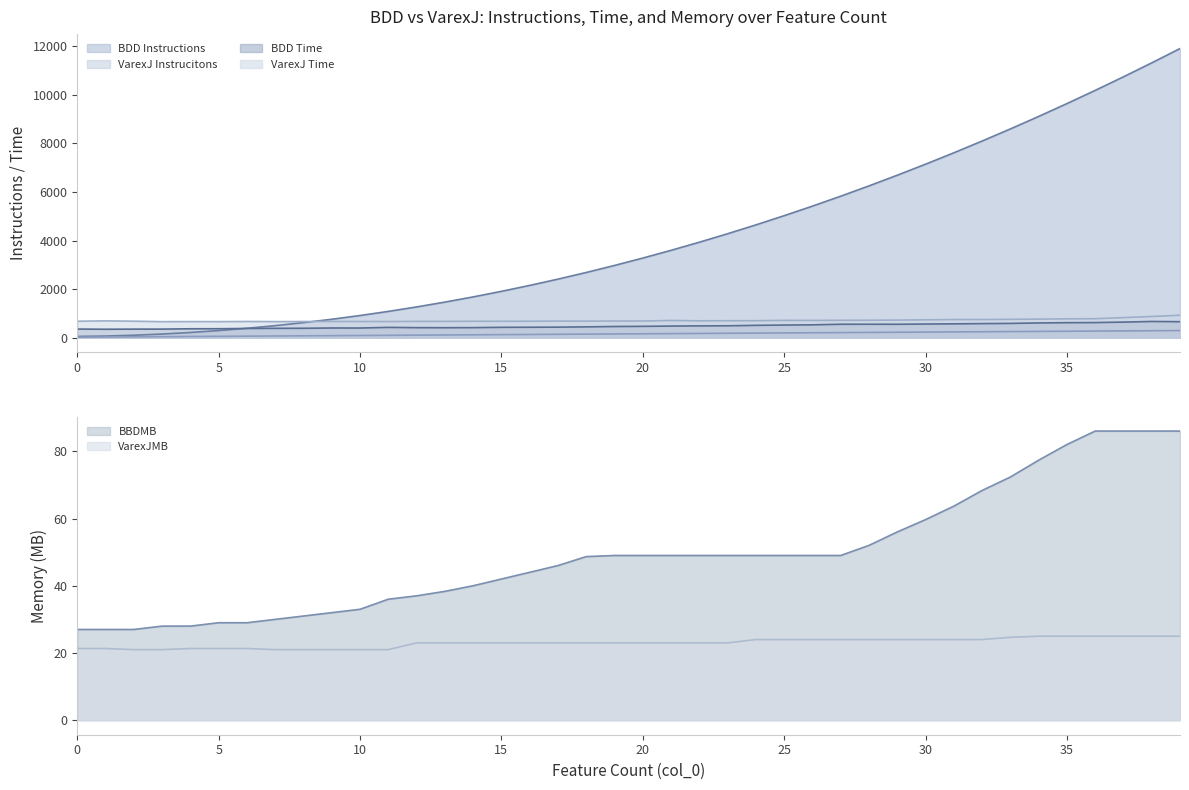

How many categories are shown in the chart?

40